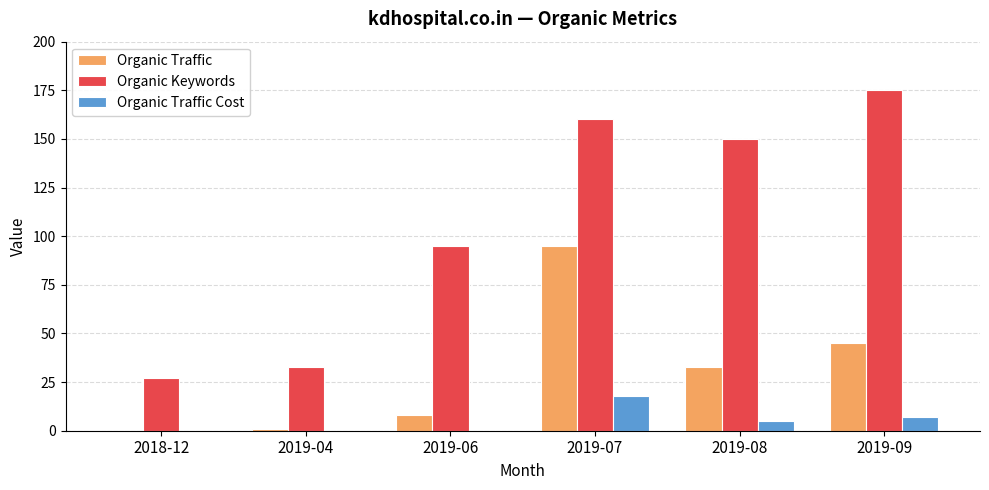

At which label is Organic Traffic closest to 47?

2019-09